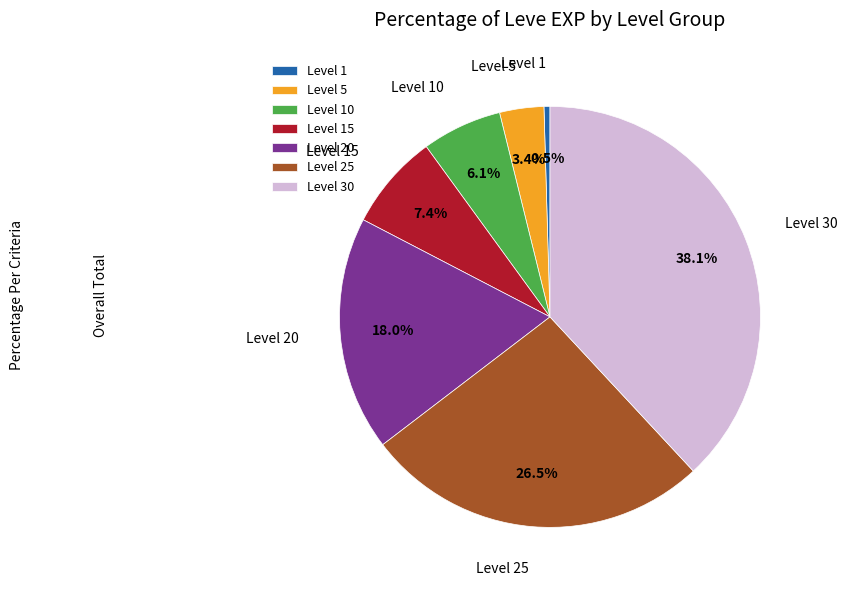

Combined, do Level 10 and Level 20 account for over 50%?

No